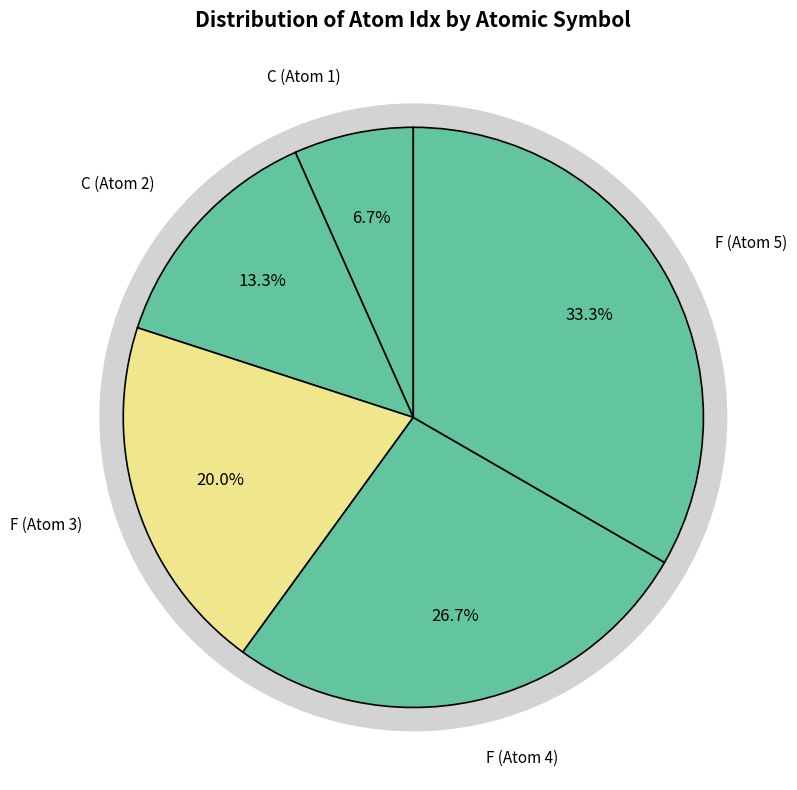

Do F (Atom 5) and C (Atom 2) together represent more than half of the pie?

No